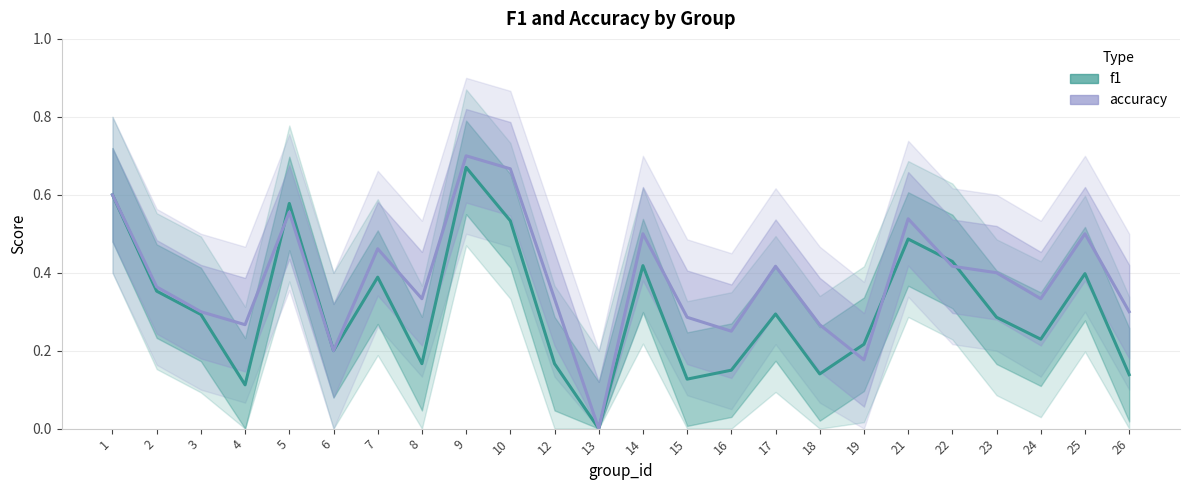

At which category does f1 reach its first local peak?

5